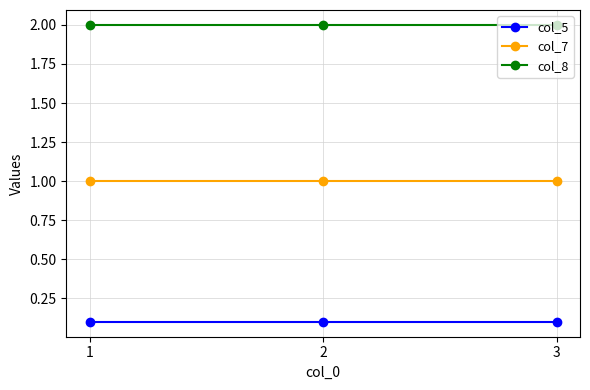

Rank the series at 2 from lowest to highest value.

col_5, col_7, col_8